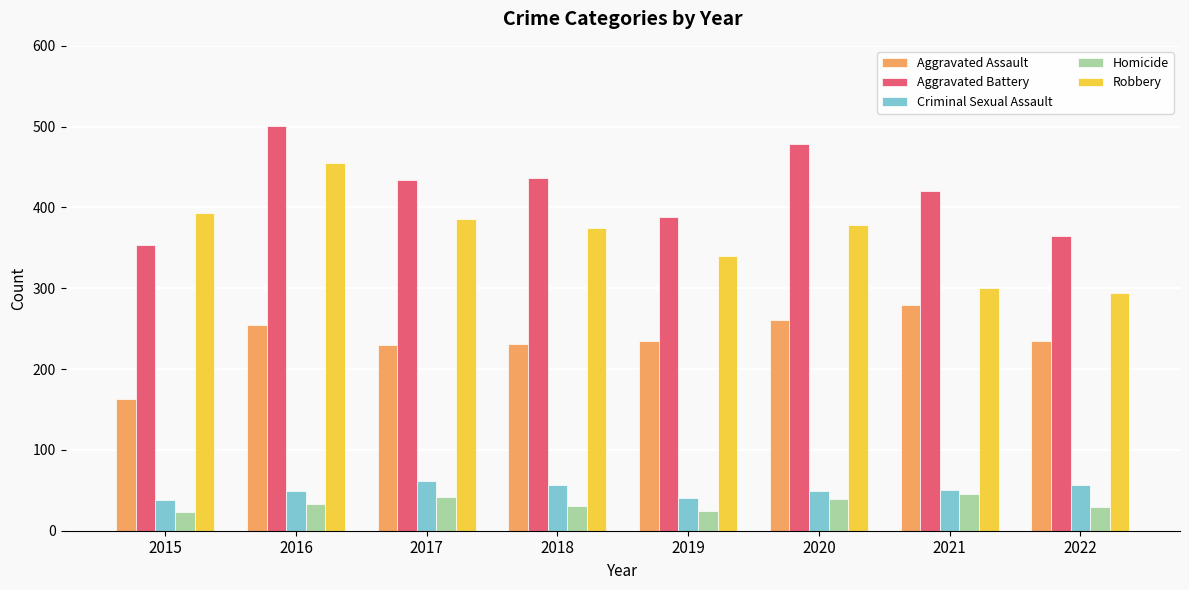

Rank the series at 2022 from highest to lowest value.

Aggravated Battery, Robbery, Aggravated Assault, Criminal Sexual Assault, Homicide